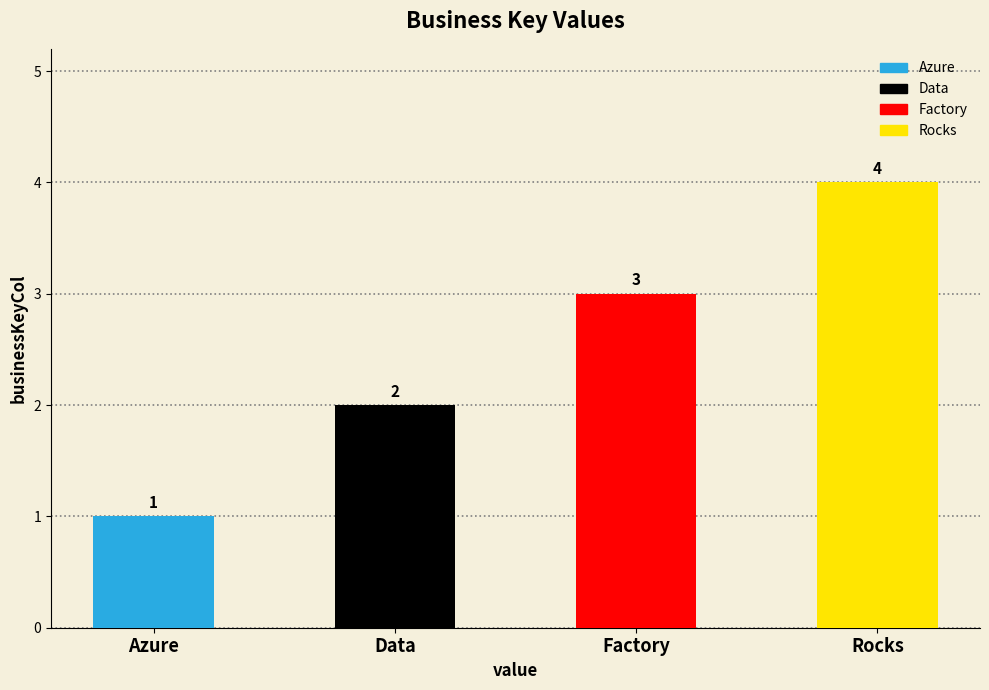

Count the values in the range 2 to 4.

3